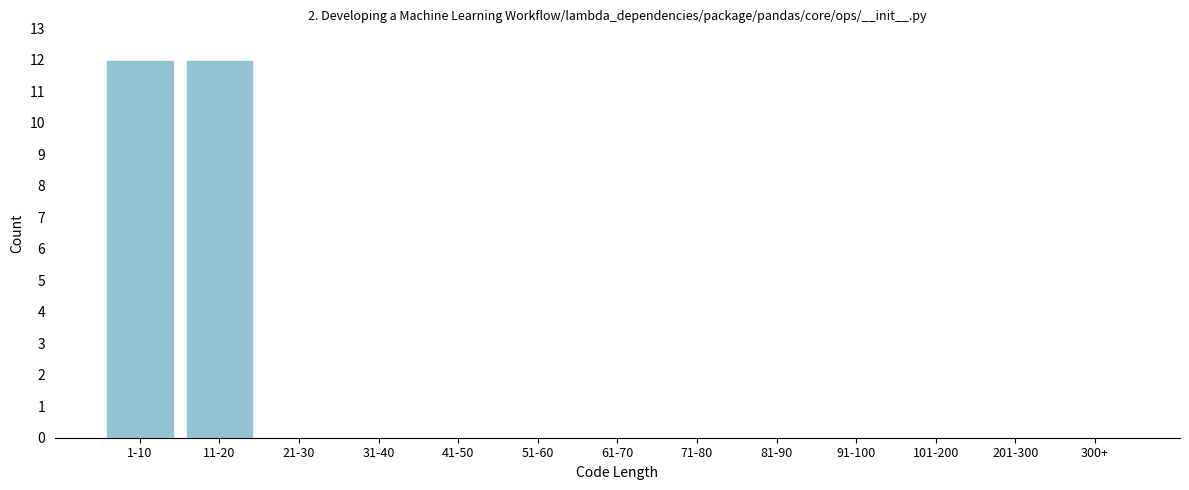

Reading left to right, transcribe all the data shown in this chart.

1-10=12	11-20=12	21-30=0	31-40=0	41-50=0	51-60=0	61-70=0	71-80=0	81-90=0	91-100=0	101-200=0	201-300=0	300+=0